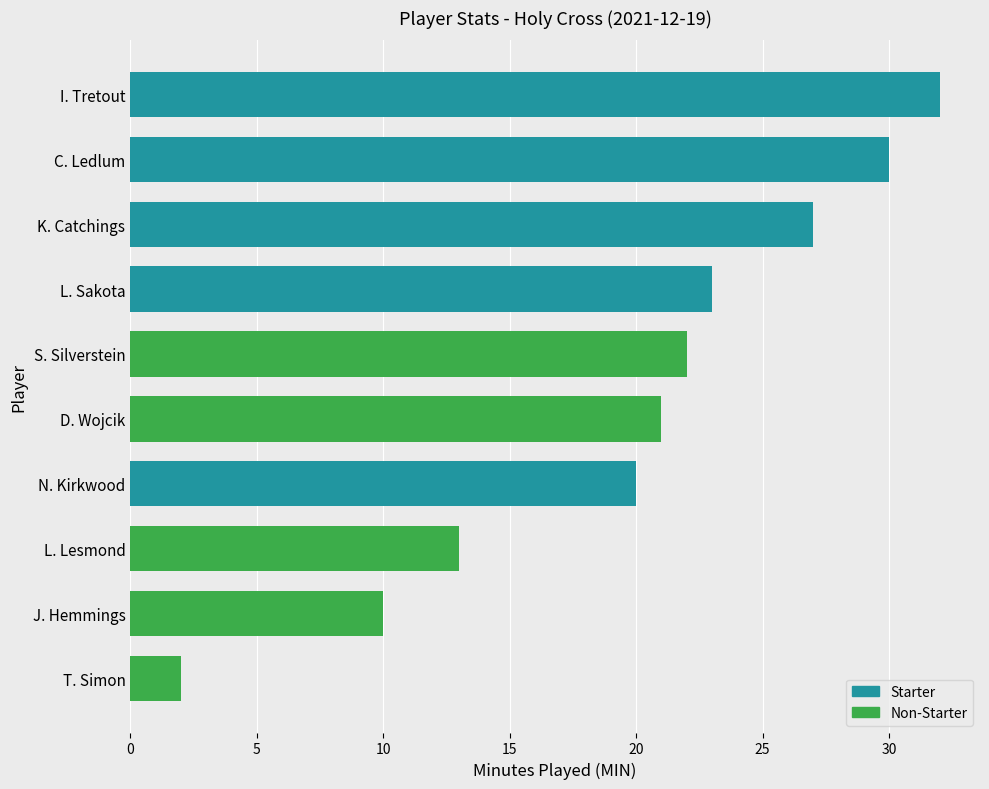

Rank the categories by value from highest to lowest.

I. Tretout, C. Ledlum, K. Catchings, L. Sakota, S. Silverstein, D. Wojcik, N. Kirkwood, L. Lesmond, J. Hemmings, T. Simon